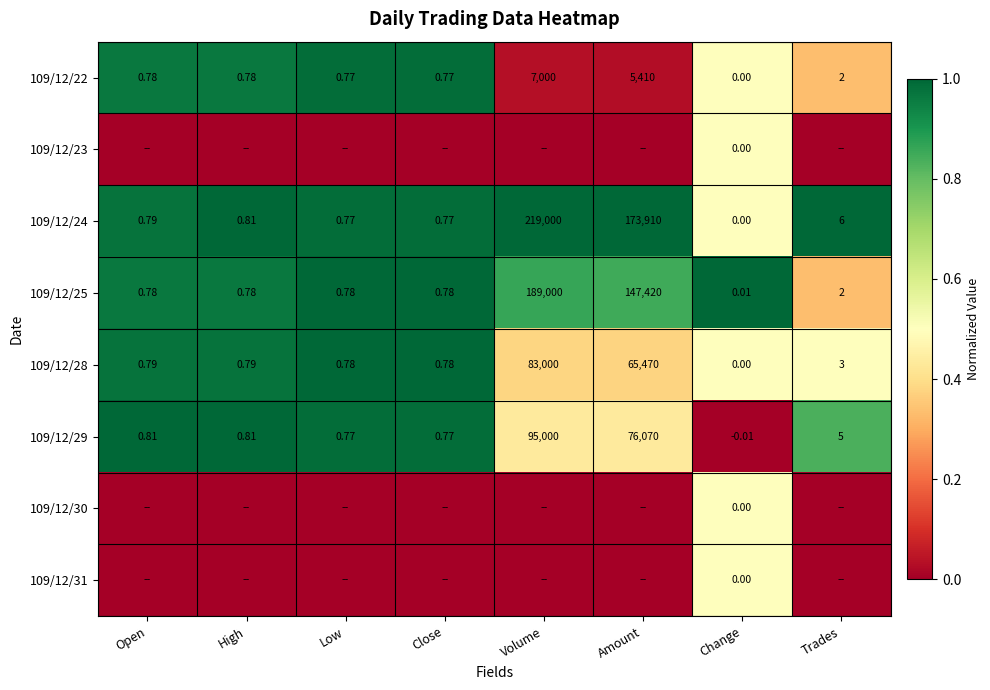

What is the spread (max minus min) of values at High?

1.0